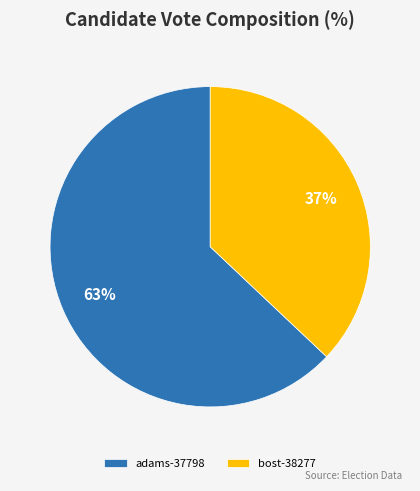

Is it true that adams-37798 is 57% of the pie?

False